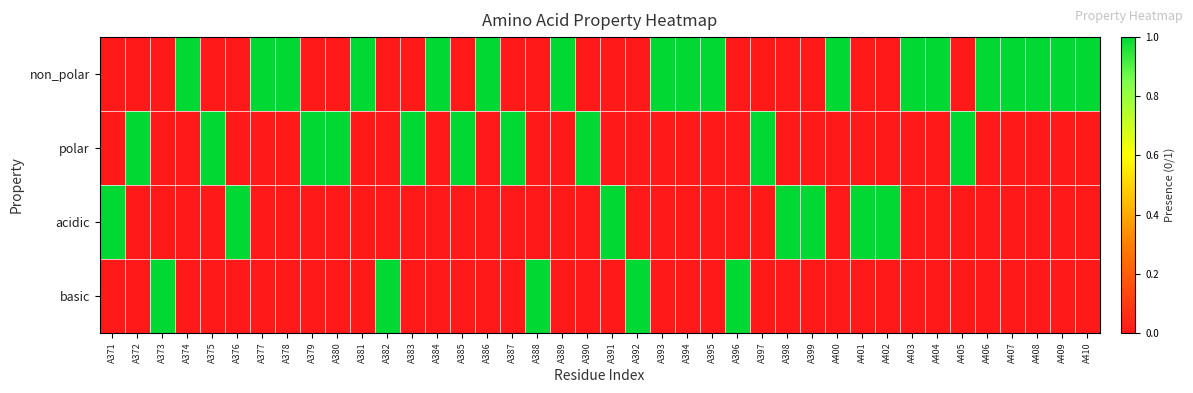

What is the difference between the highest and lowest values at A396?

1